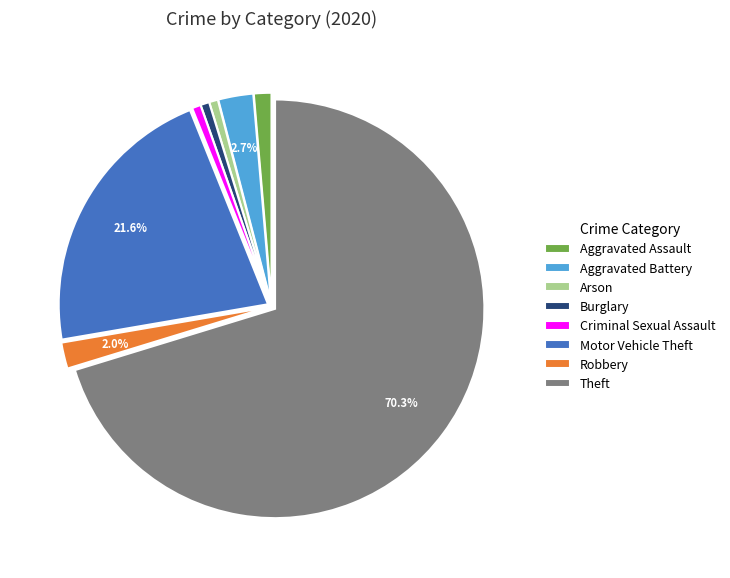

Is it true that Robbery is 2% of the pie?

True